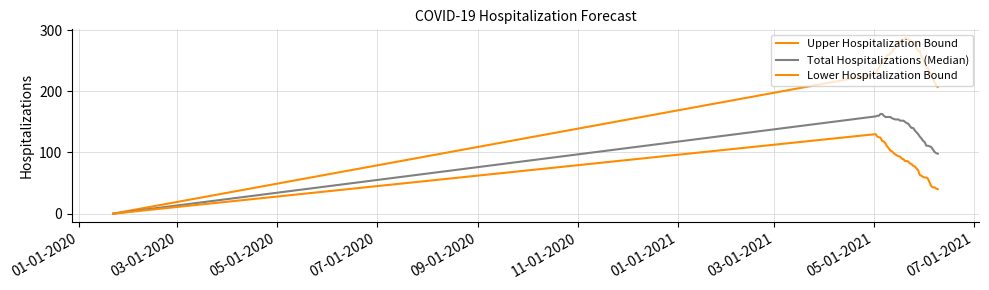

Does the chart display data point markers on the line(s)?

No